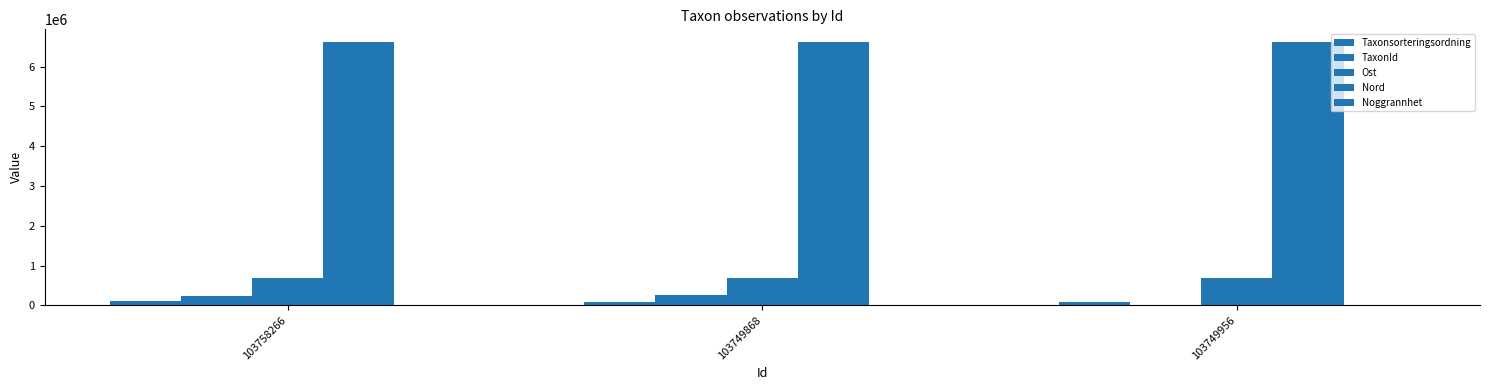

Are the bars grouped side by side (vs. stacked)?

Yes